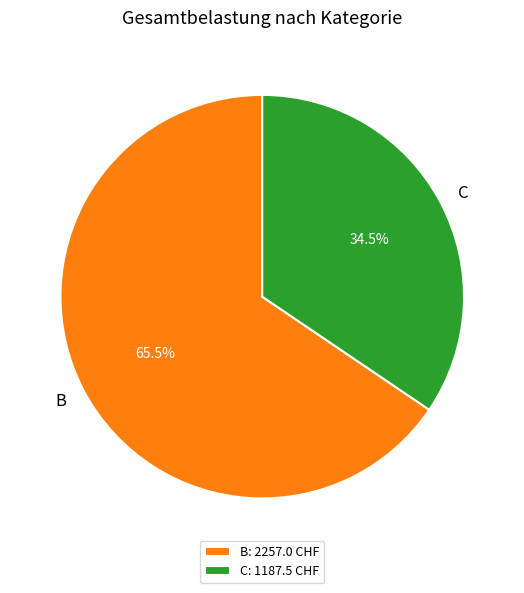

What is the total percentage of C: 1187.5 CHF and B: 2257.0 CHF?

100.0%